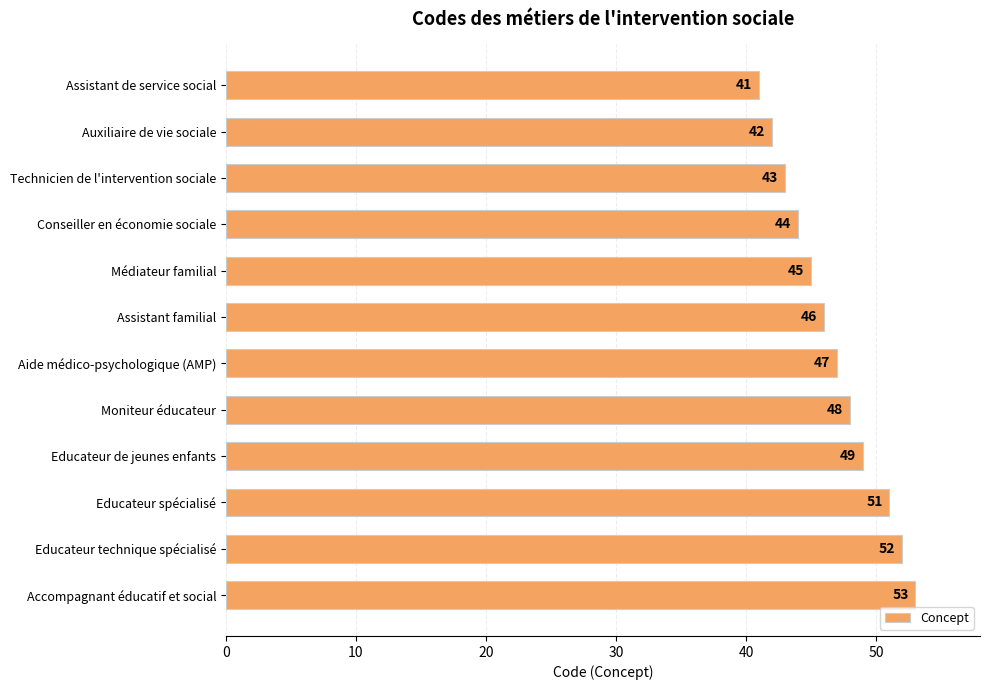

What is the sum of all values?

561